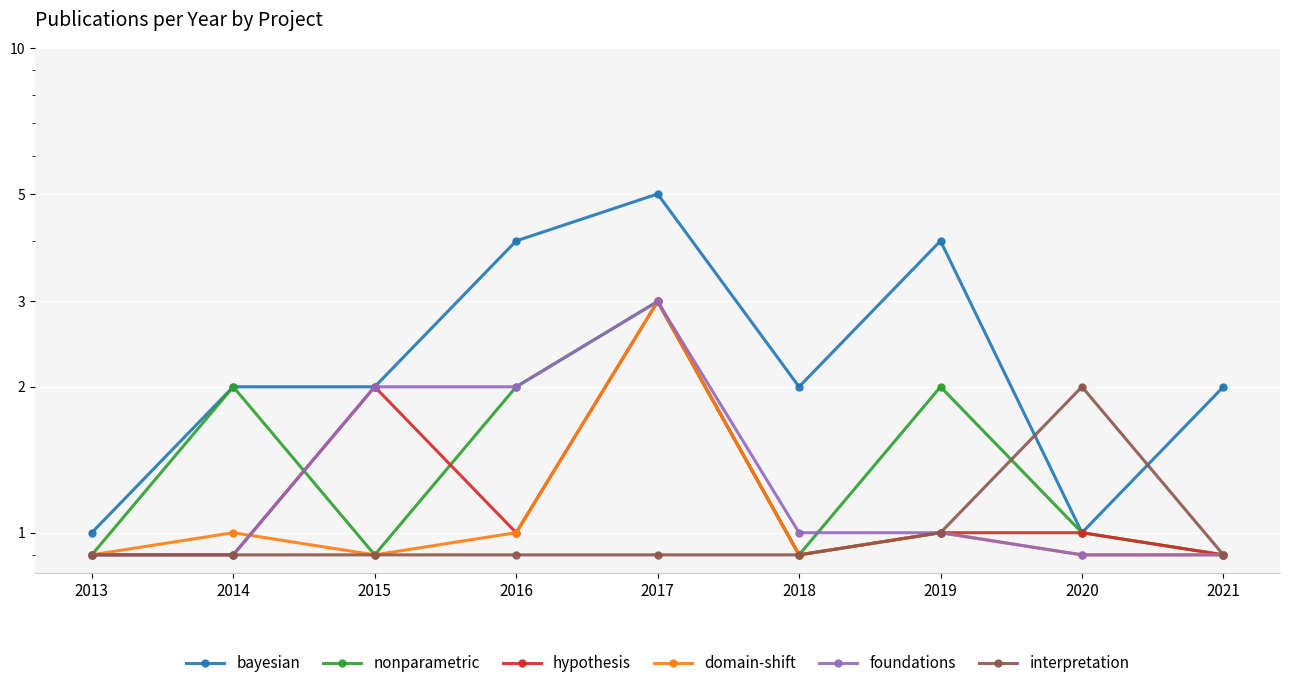

How many distinct data groups are displayed?

6